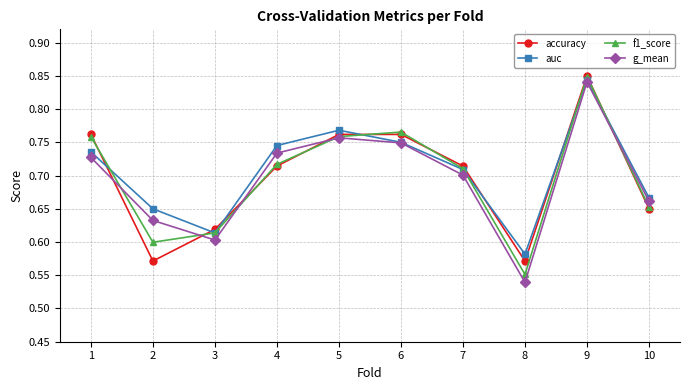

How many interior local peaks does the g_mean series have?

2